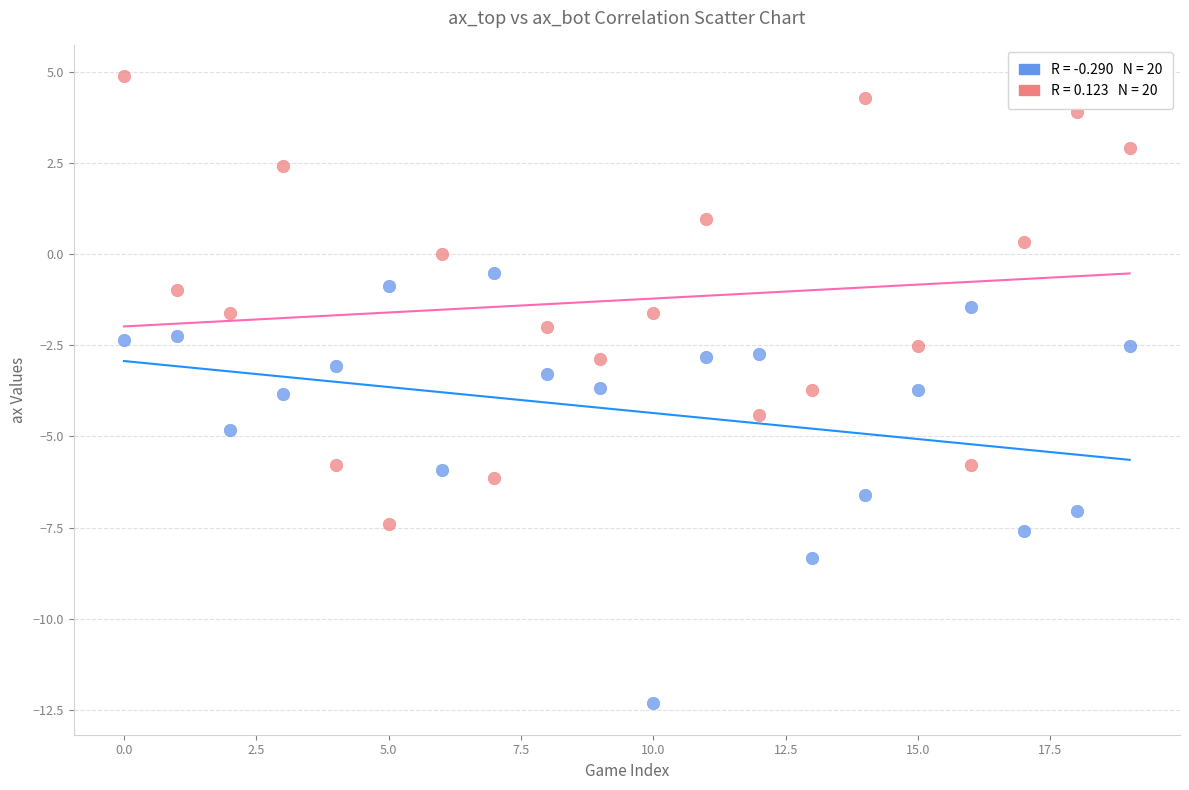

Across all data points, what is the range of Y values (max minus min)?

17.2